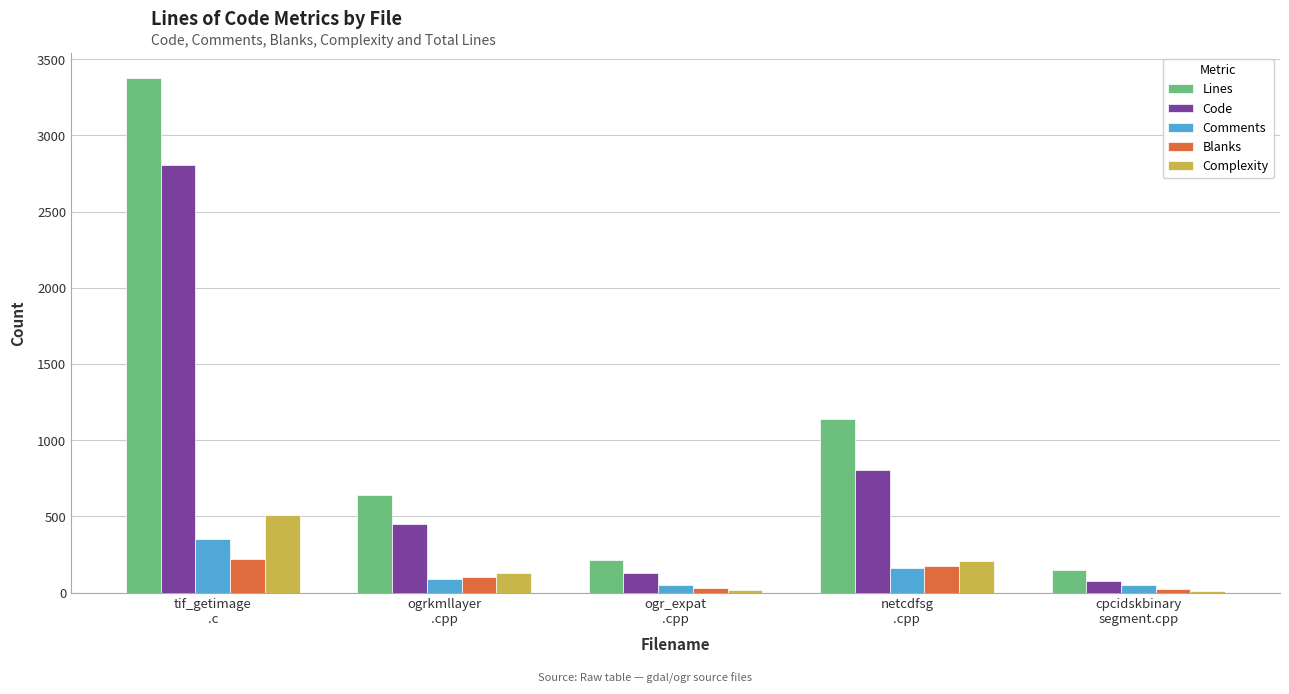

What is the sum of all Blanks values?

548